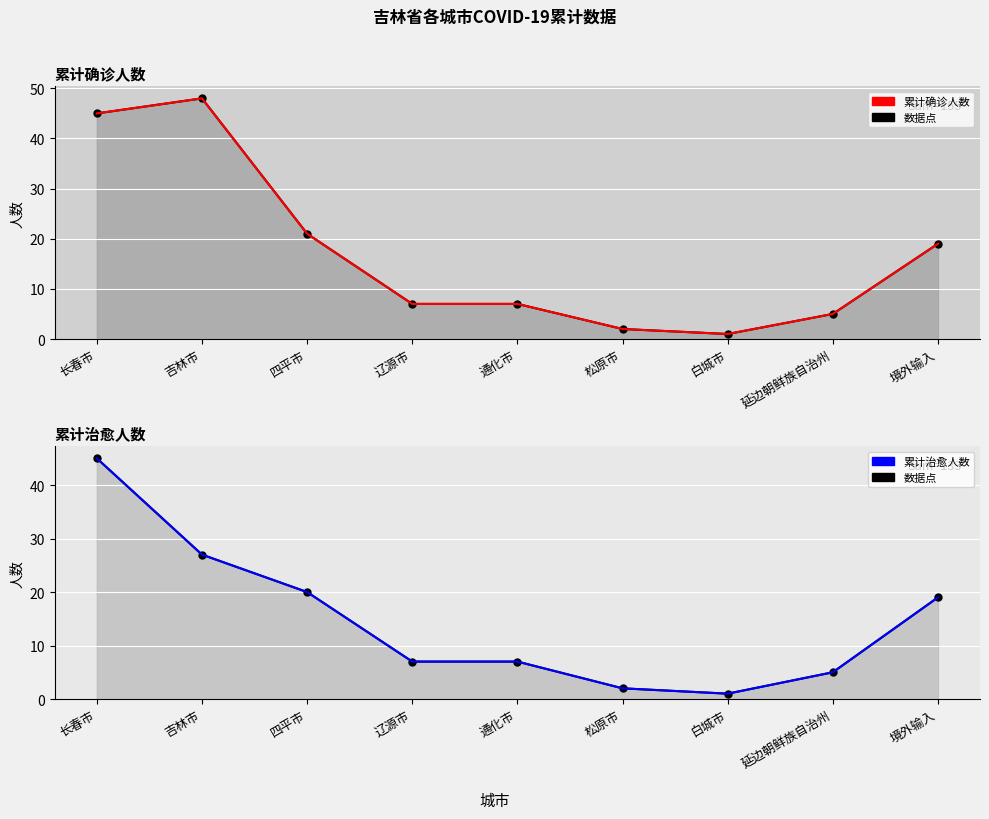

True or false: 累计治愈人数 (趋势) and 累计治愈人数 cross at least once.

False